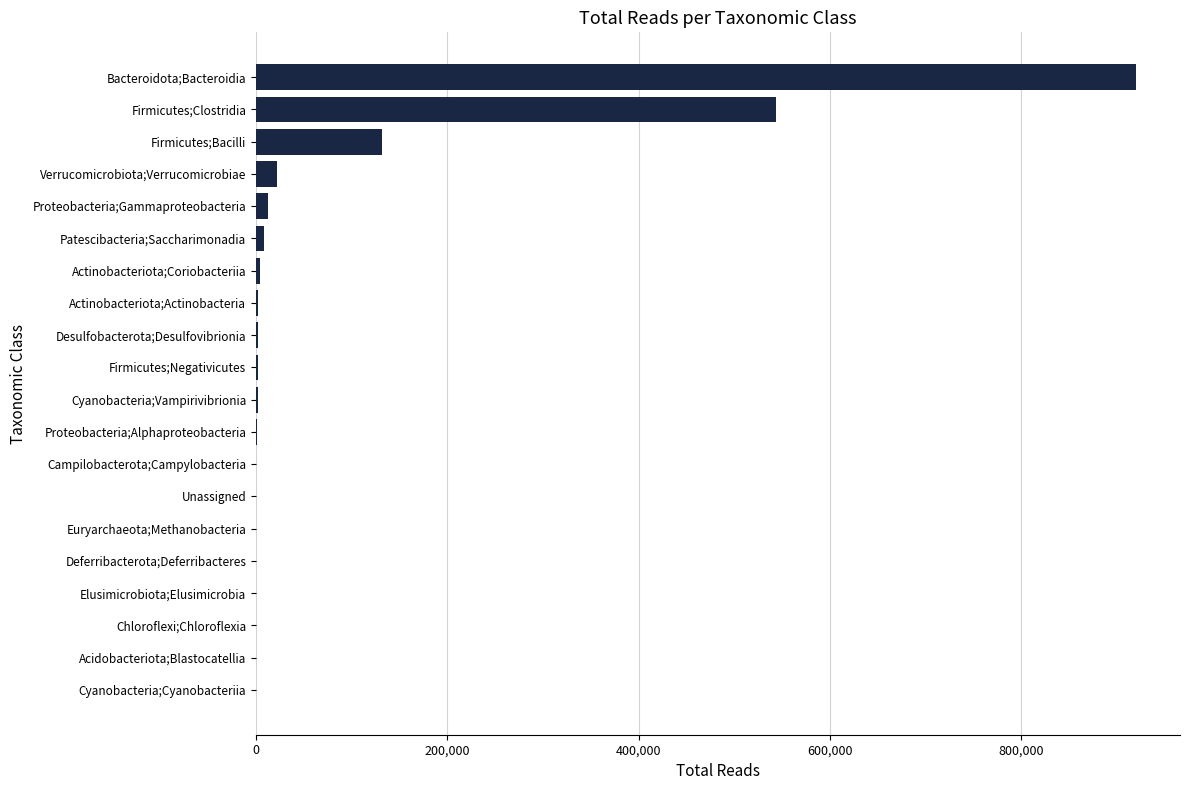

Which has a higher value, Bacteroidota;Bacteroidia or Actinobacteriota;Actinobacteria?

Bacteroidota;Bacteroidia